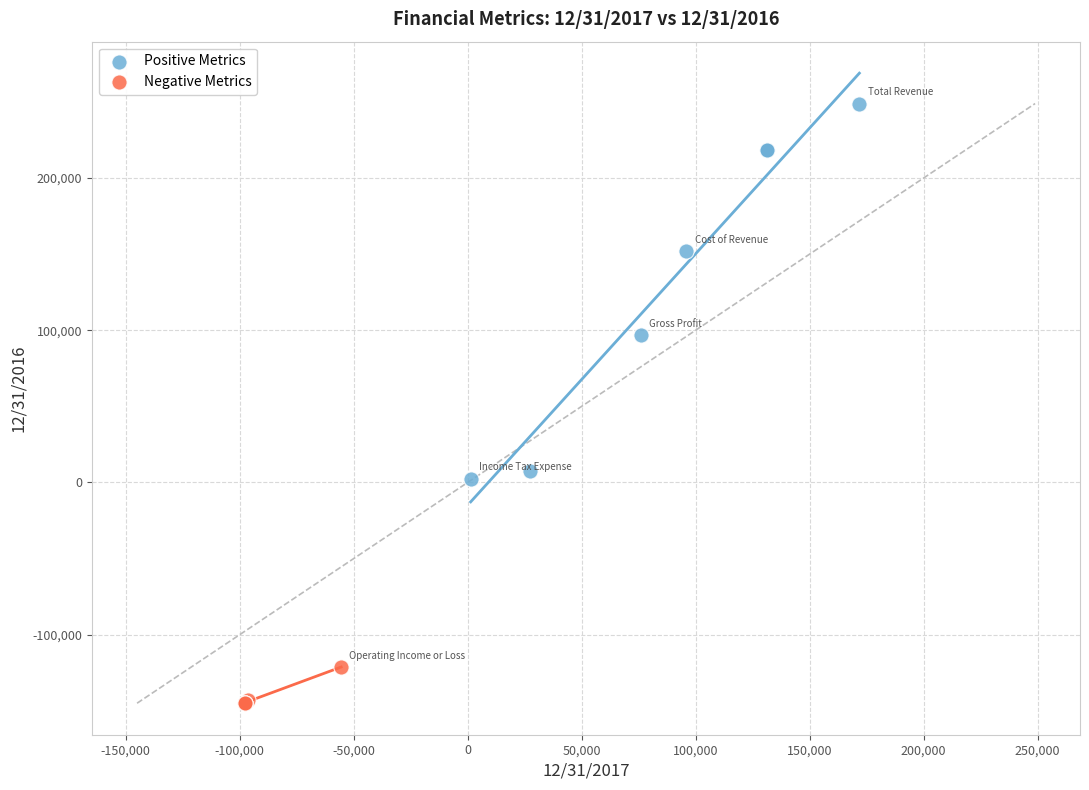

Which series contains the highest Y value?

Positive Metrics